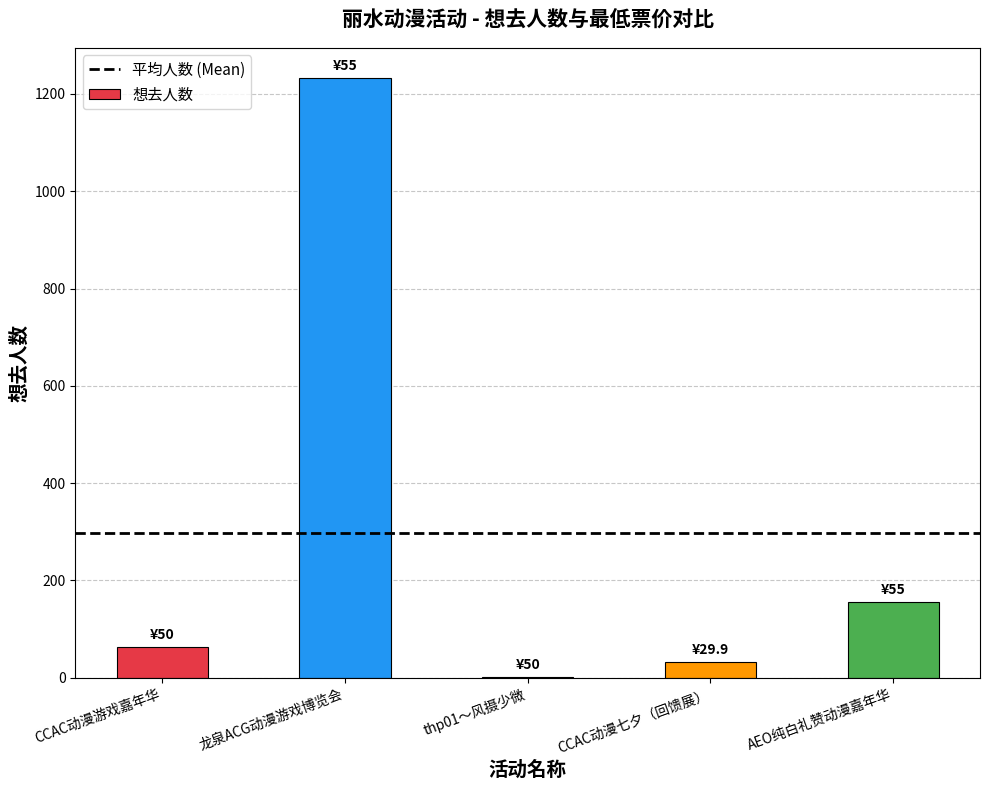

What is the difference between the values at thp01～风摄少微 and AEO纯白礼赞动漫嘉年华?

154